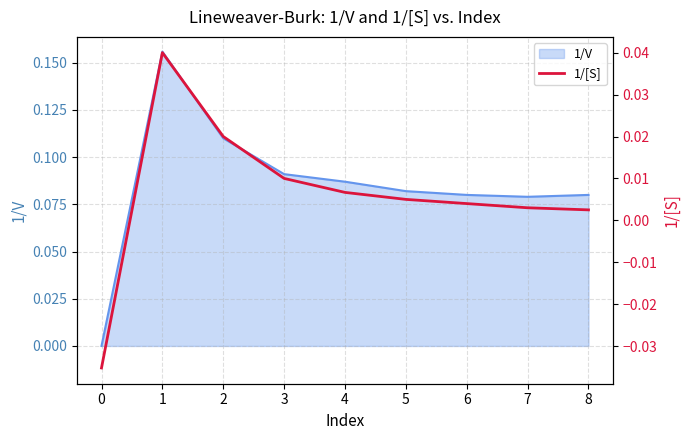

List the labels in order of value, largest first.

1, 2, 3, 4, 5, 6, 7, 8, 0